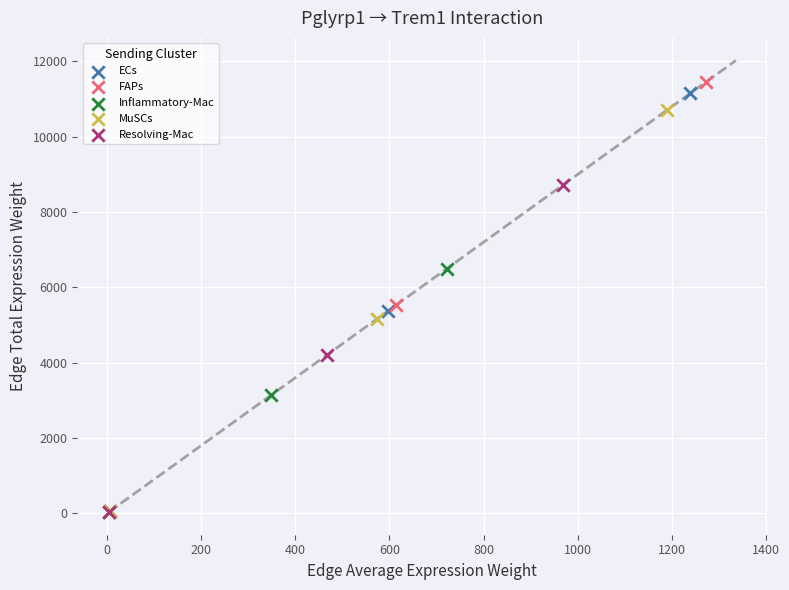

Which series has the widest spread of Y values?

FAPs